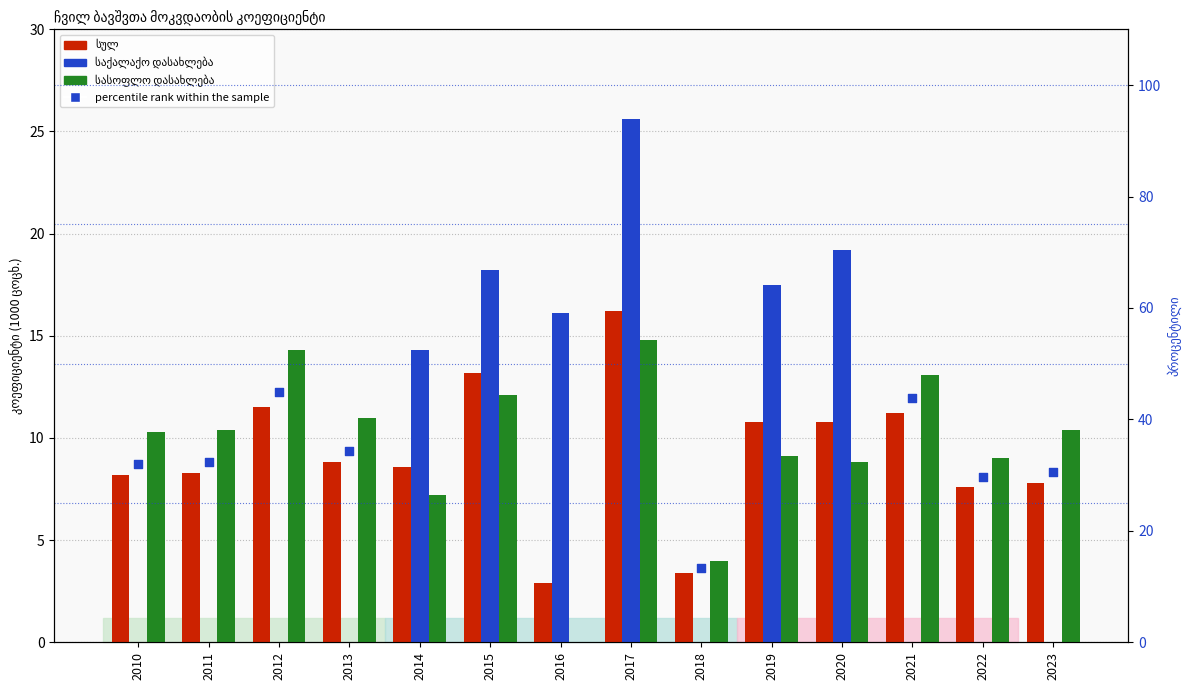

Is the value of სულ at 2015 greater than the value of სასოფლო დასახლება at 2017?

No